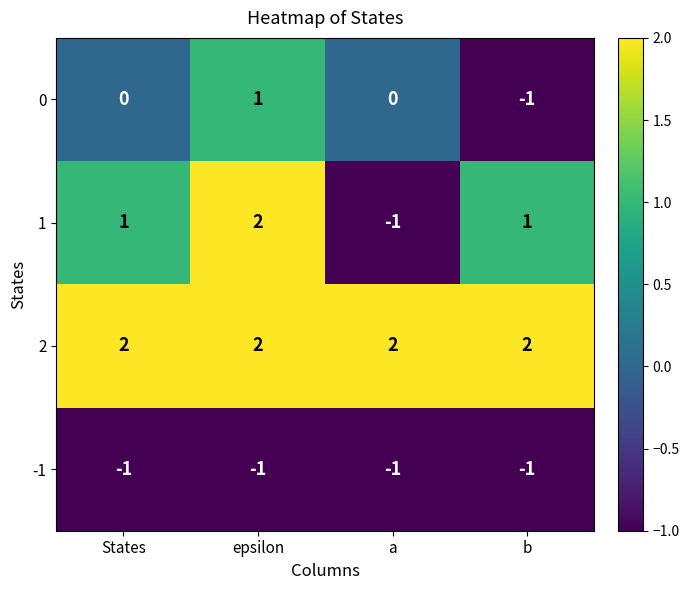

What is the sum of the 1 values at States and epsilon?

3